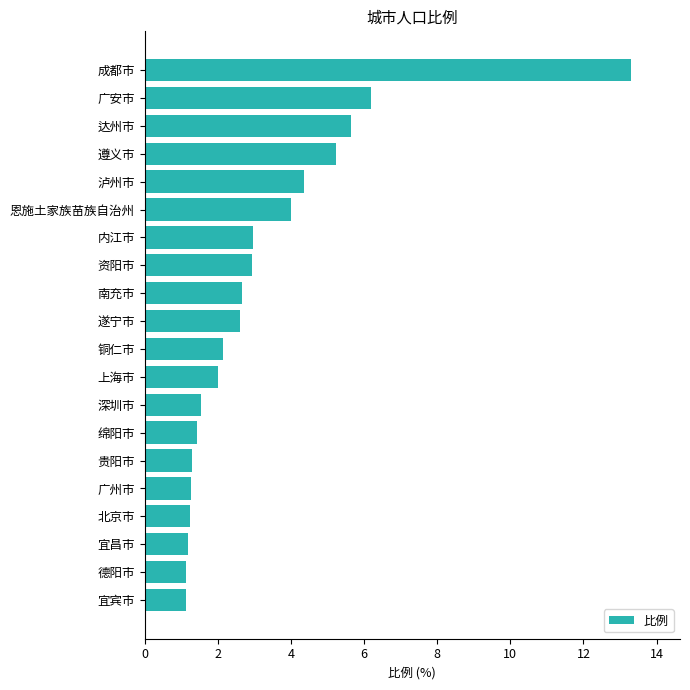

The value at 资阳市 is 2.9. True or false?

True